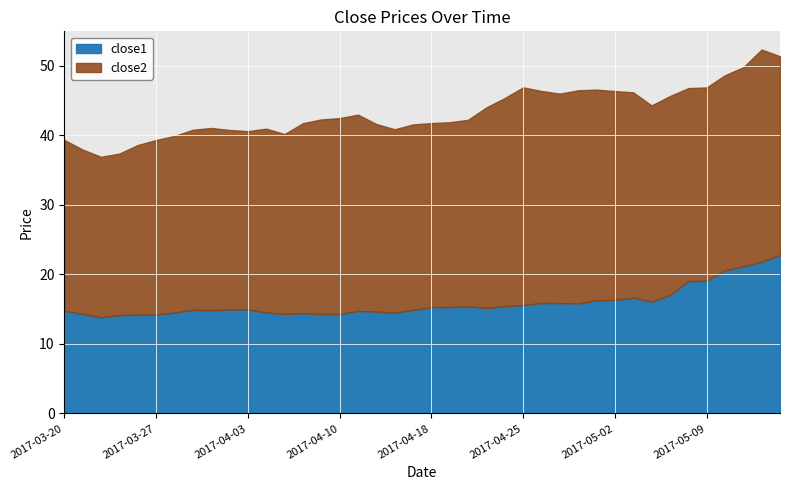

How many interior local valleys (lower than both neighbors) does the data have?

9